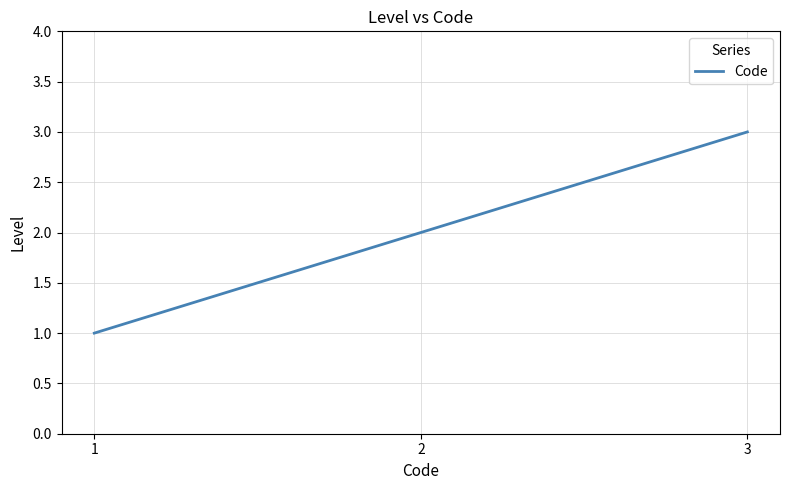

How many values are below 2?

1